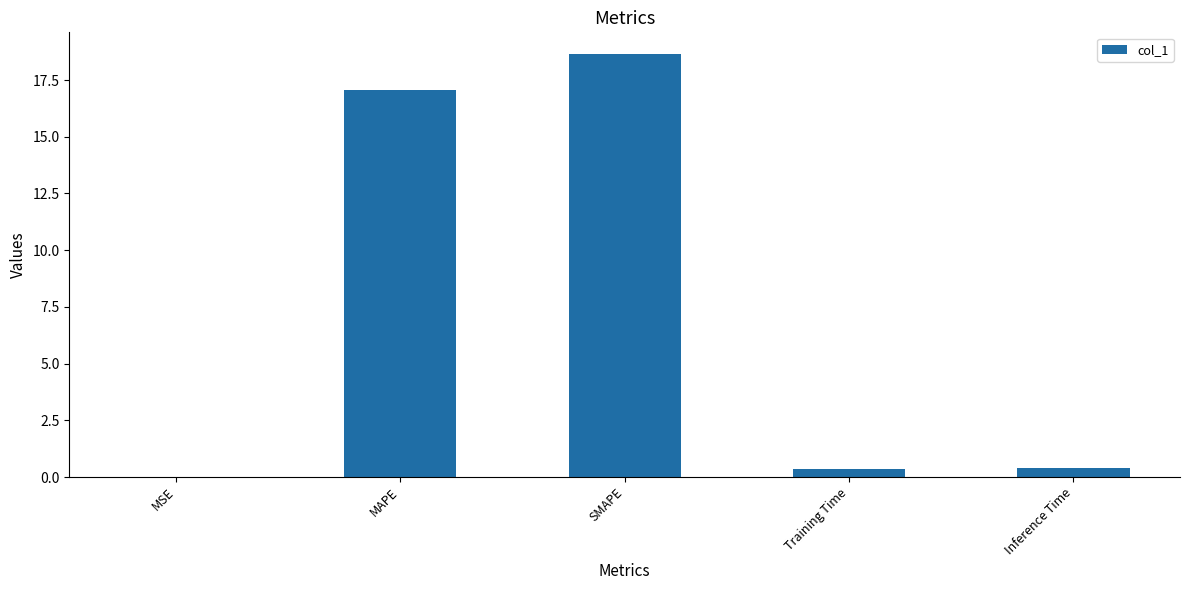

Are the bars grouped side by side (vs. stacked)?

No